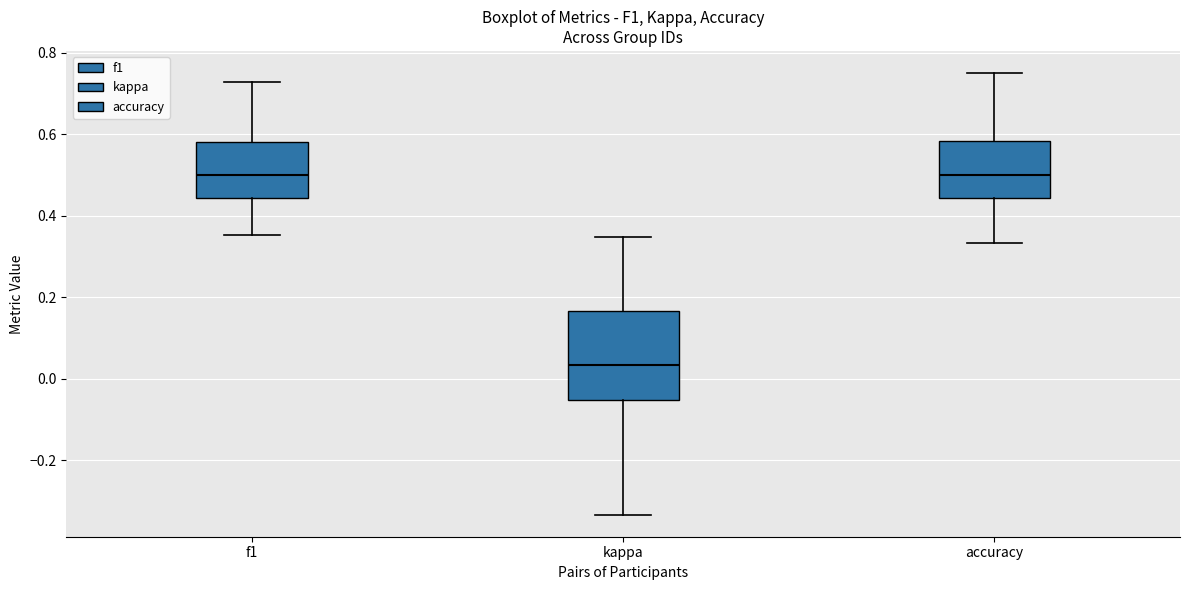

Reading left to right, read every box against the y-axis: the position of its median line, the range the box covers, and the ends of its whiskers. The values are not printed on the chart, so give them approximately, as read against the axis.

f1: median 0.50, box 0.44 to 0.58, whiskers 0.36 to 0.72
kappa: median 0.04, box -0.06 to 0.16, whiskers -0.34 to 0.34
accuracy: median 0.50, box 0.44 to 0.58, whiskers 0.34 to 0.76